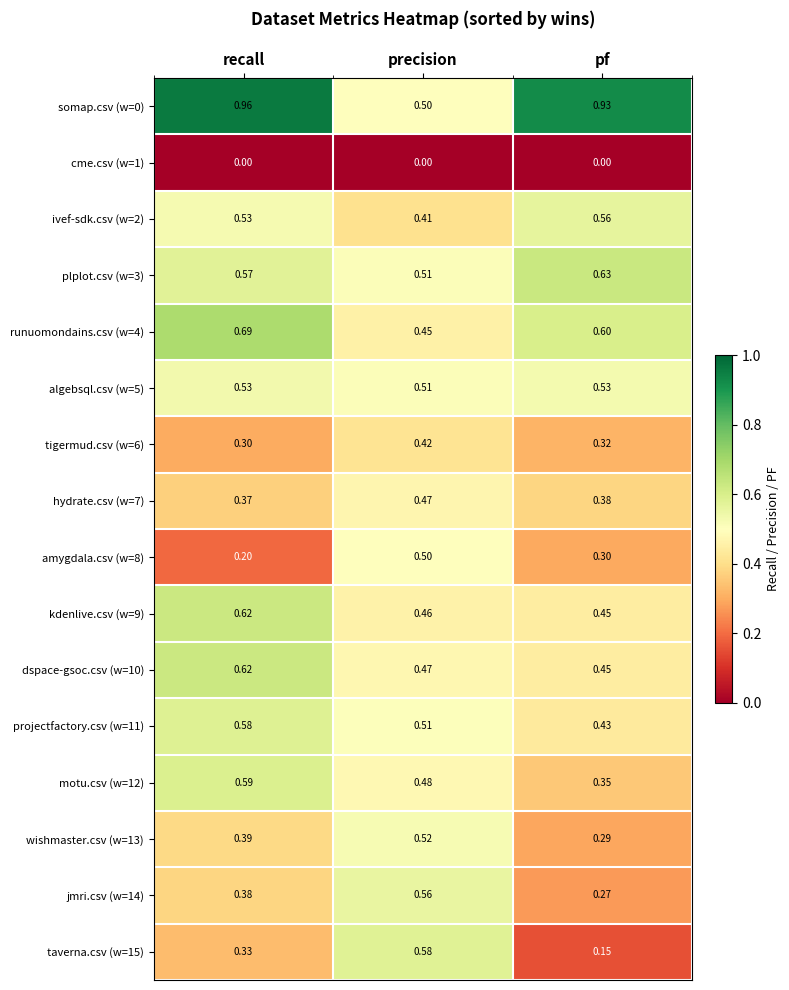

Rank the categories by taverna.csv (w=15) value from lowest to highest.

pf, recall, precision